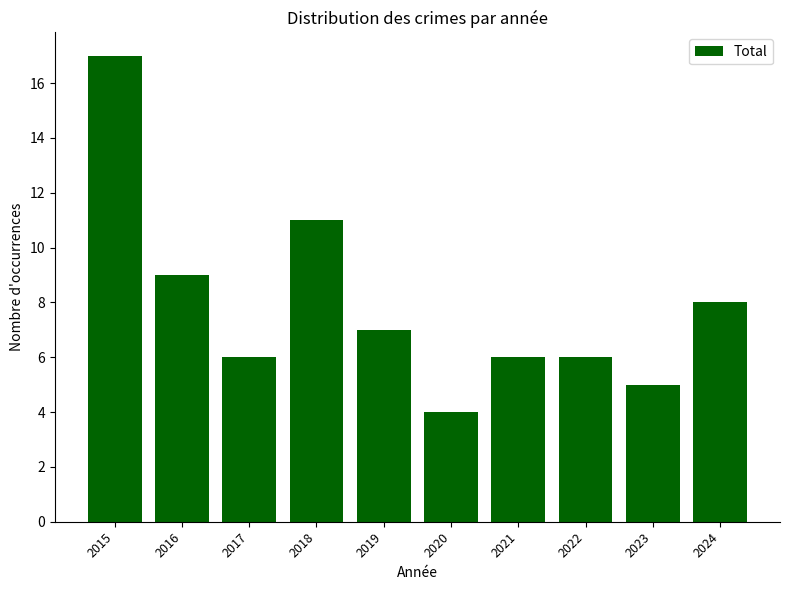

What is the difference between the maximum and minimum values?

13